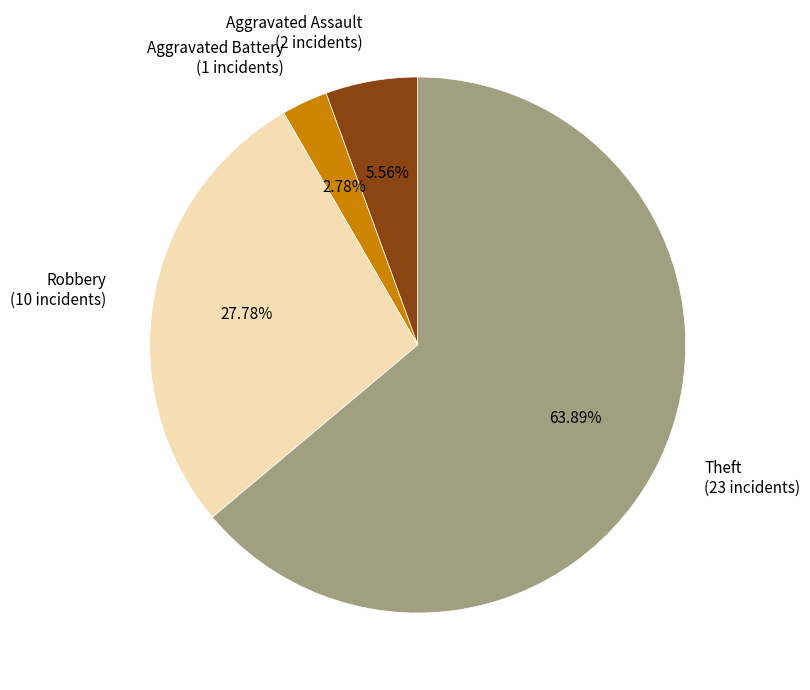

To the nearest percent, what portion does Theft represent?

64%